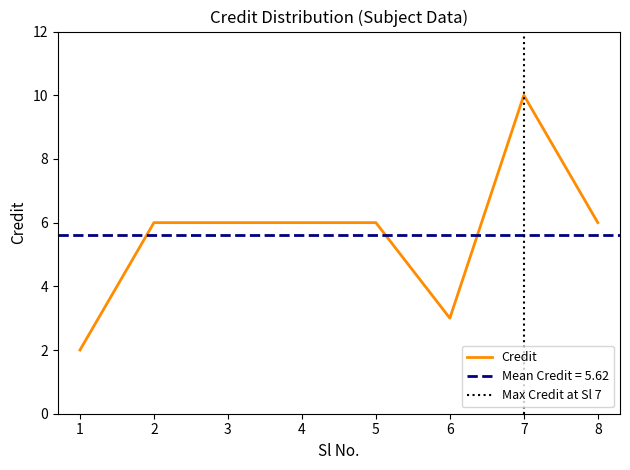

Where does the data first go above 6?

7